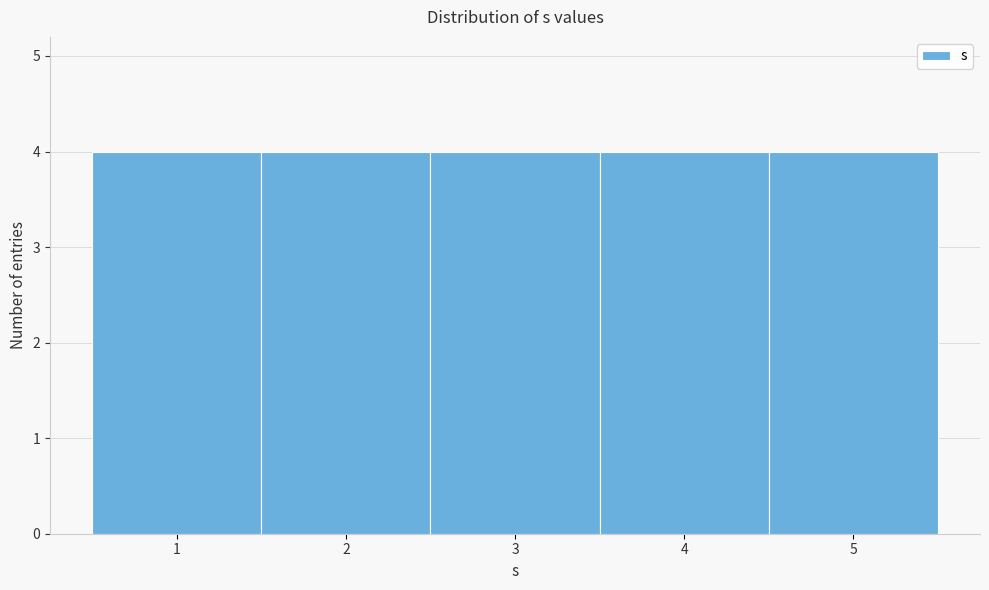

What is the height of the bar covering 1.5 to 2.5 on the x-axis? The values are not printed on the chart, so give them approximately, as read against the axis.

4